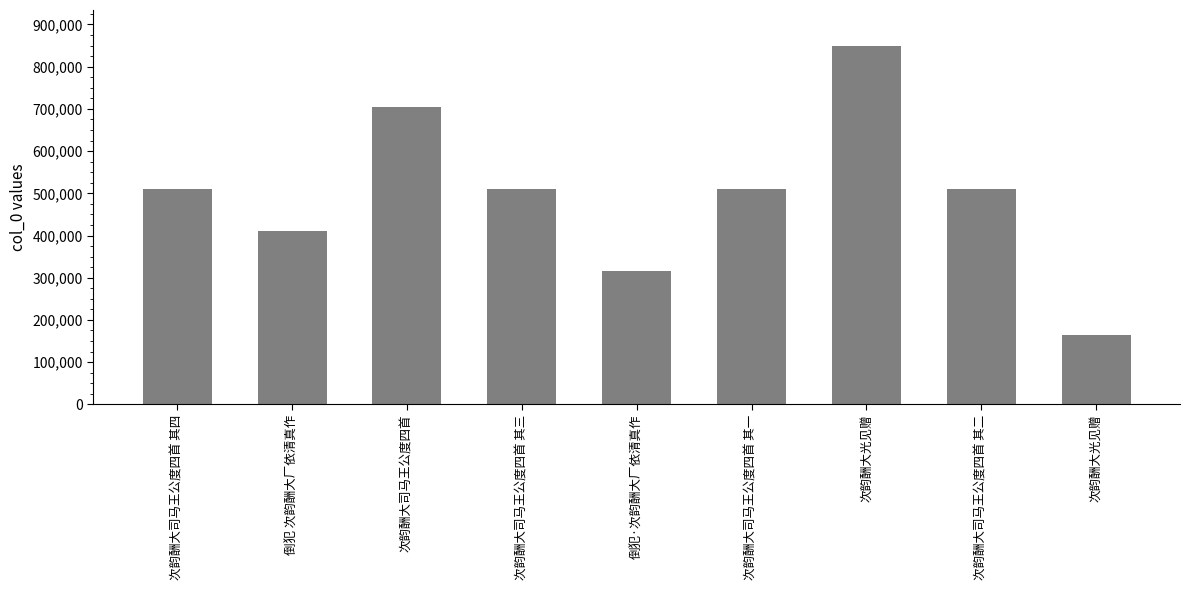

How many data points does each series have?

9